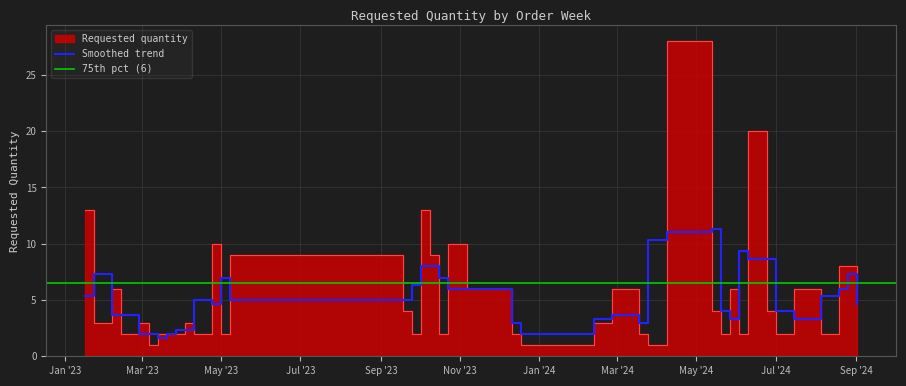

What is the change in value from 2023-02-27 to 2023-10-16?

-1